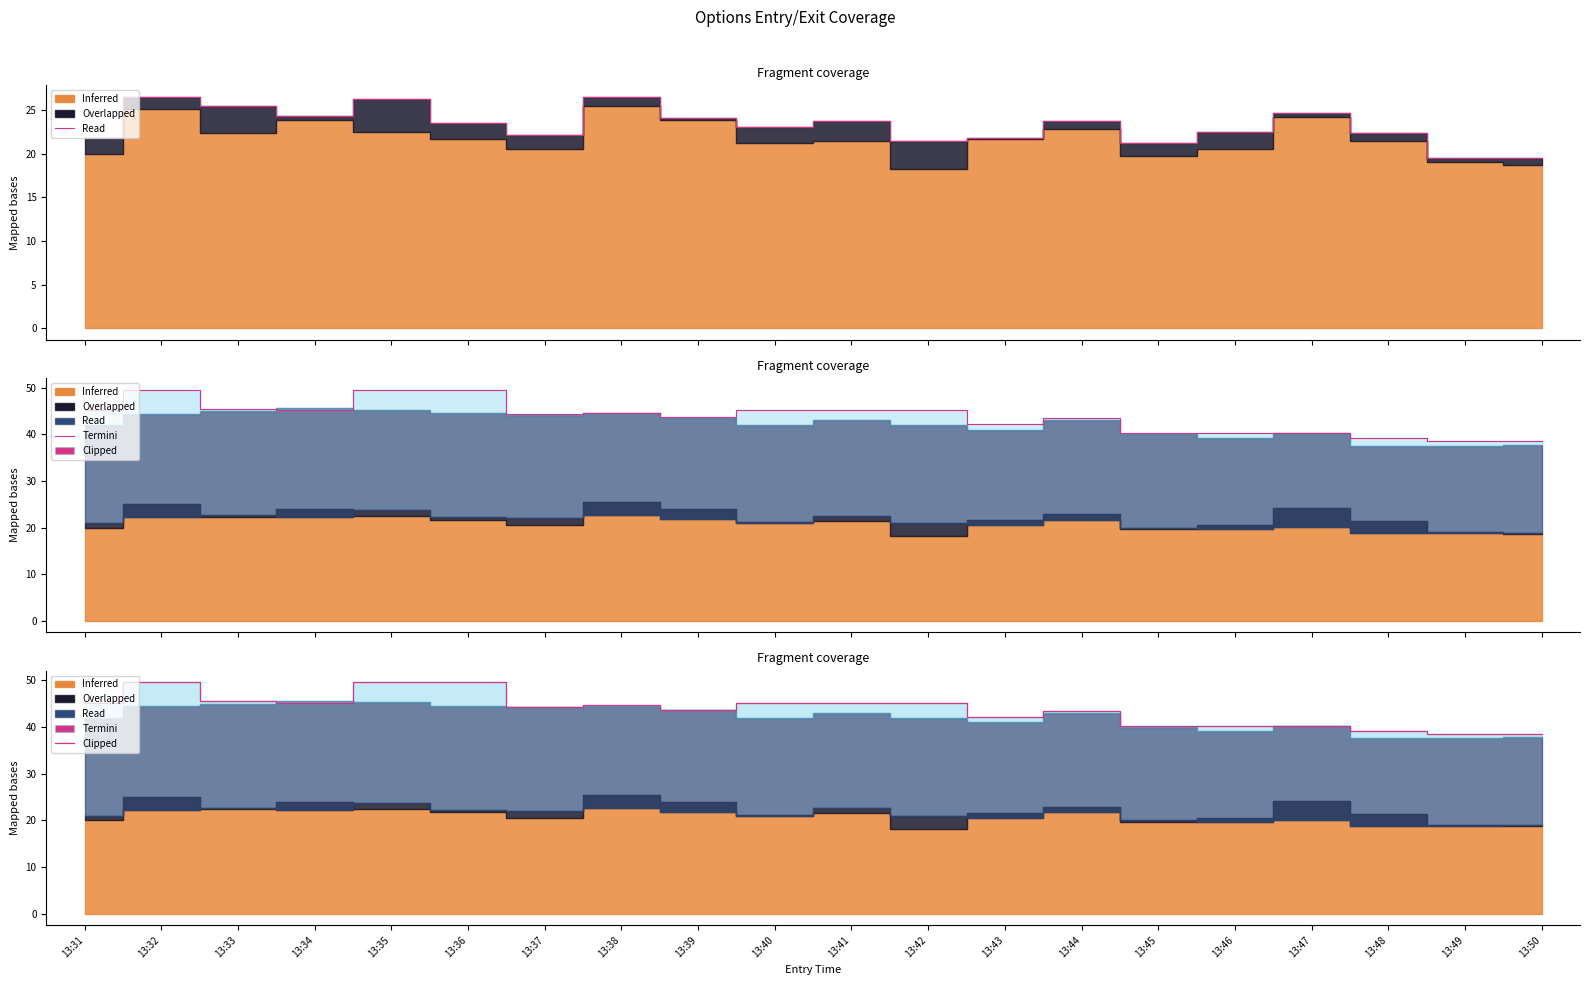

At which label does the data first exceed 44?

13:31